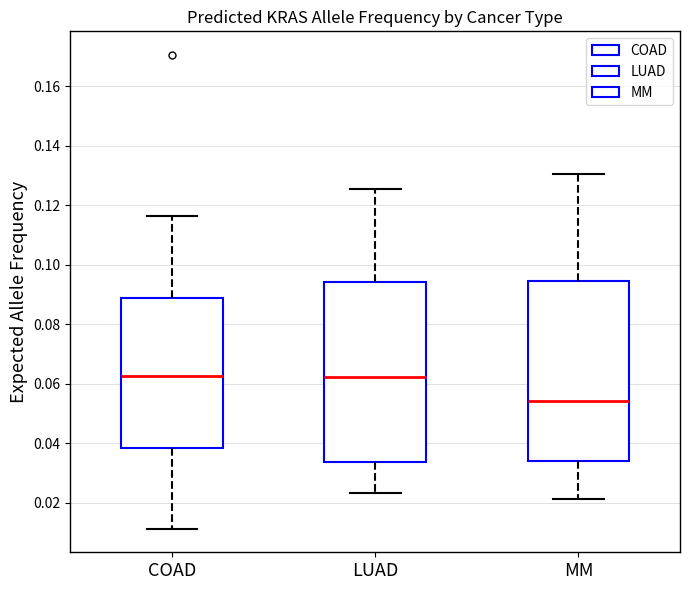

Where is the lower edge of the box for MM on the y-axis? The values are not printed on the chart, so give them approximately, as read against the axis.

0.034